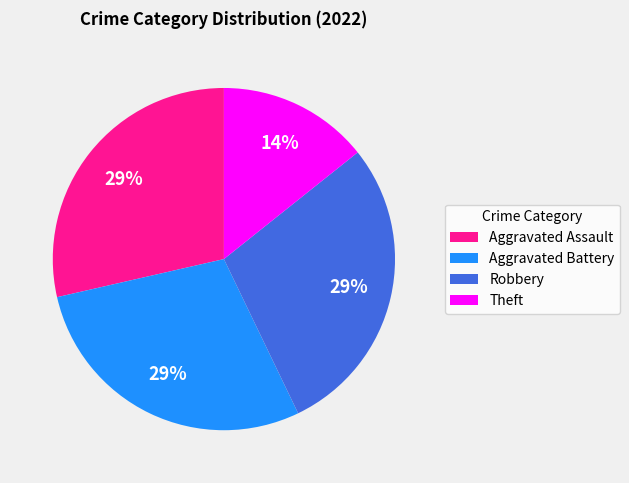

What is the ratio of the value at Aggravated Assault to the value at Robbery?

1.0